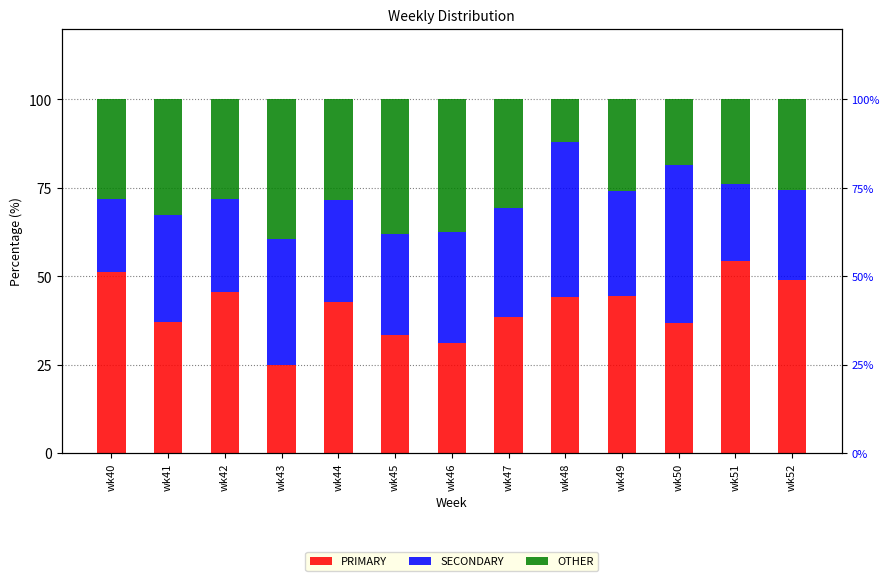

What are all the series names shown in the legend?

PRIMARY, SECONDARY, OTHER